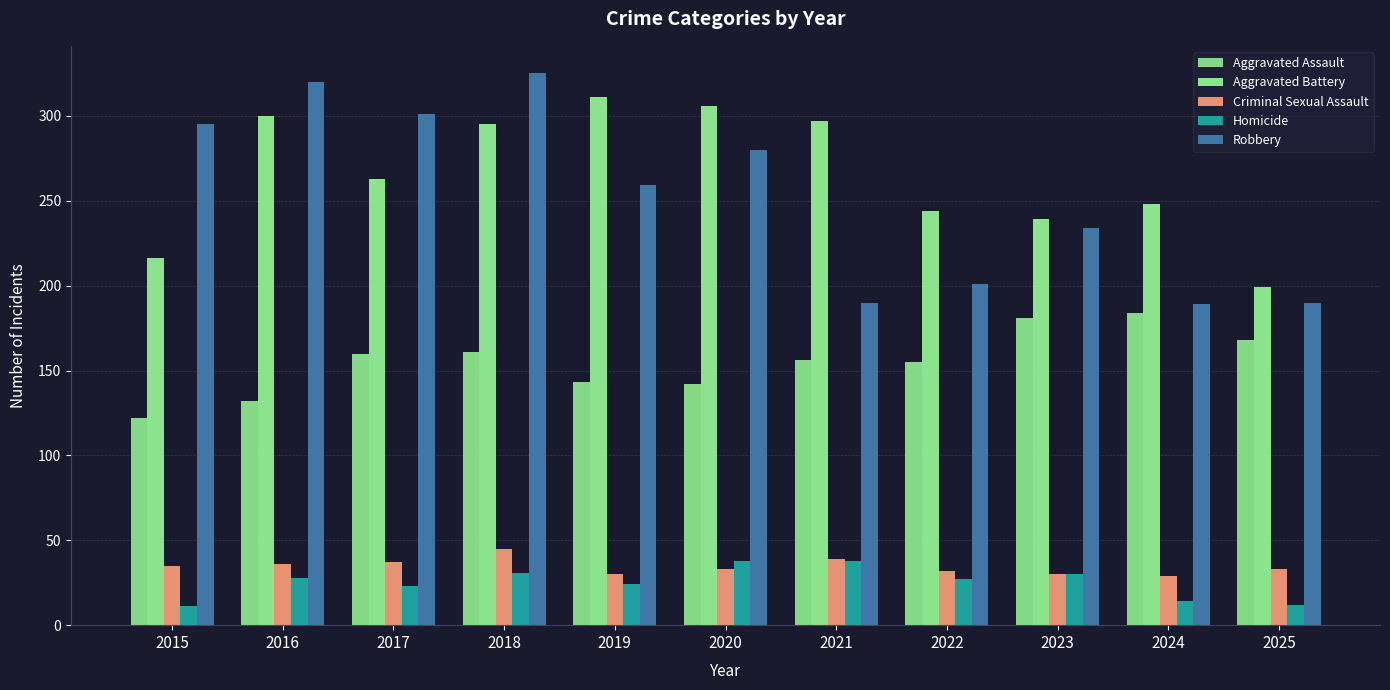

Are the bars horizontal?

No